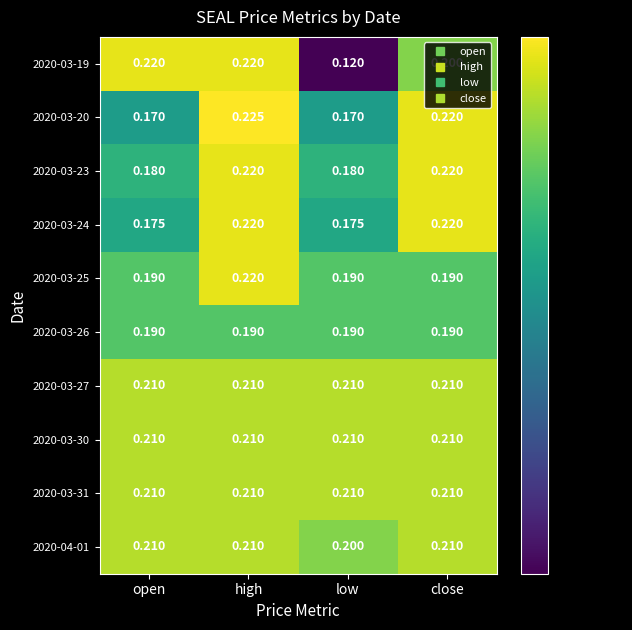

At which label does 2020-03-19 reach its minimum?

low